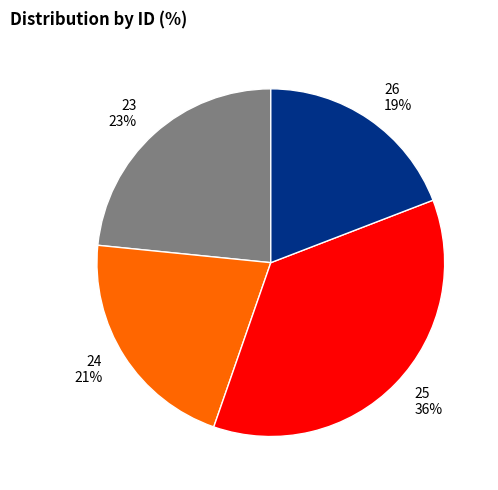

Does any single category account for the majority?

No